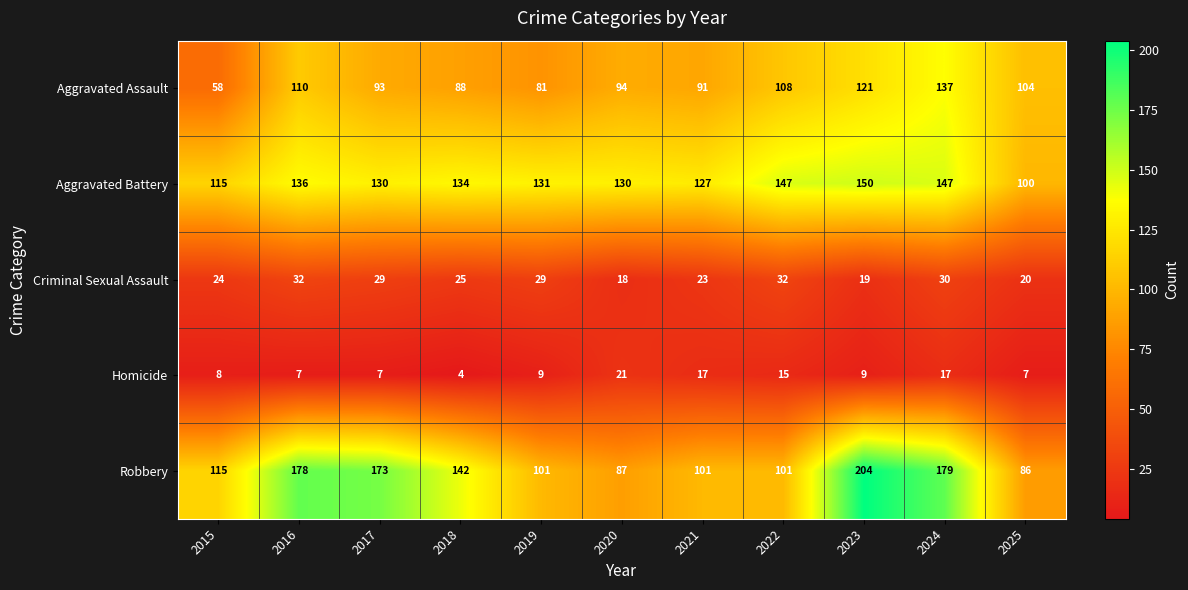

What is the sum of all Aggravated Assault values?

1085